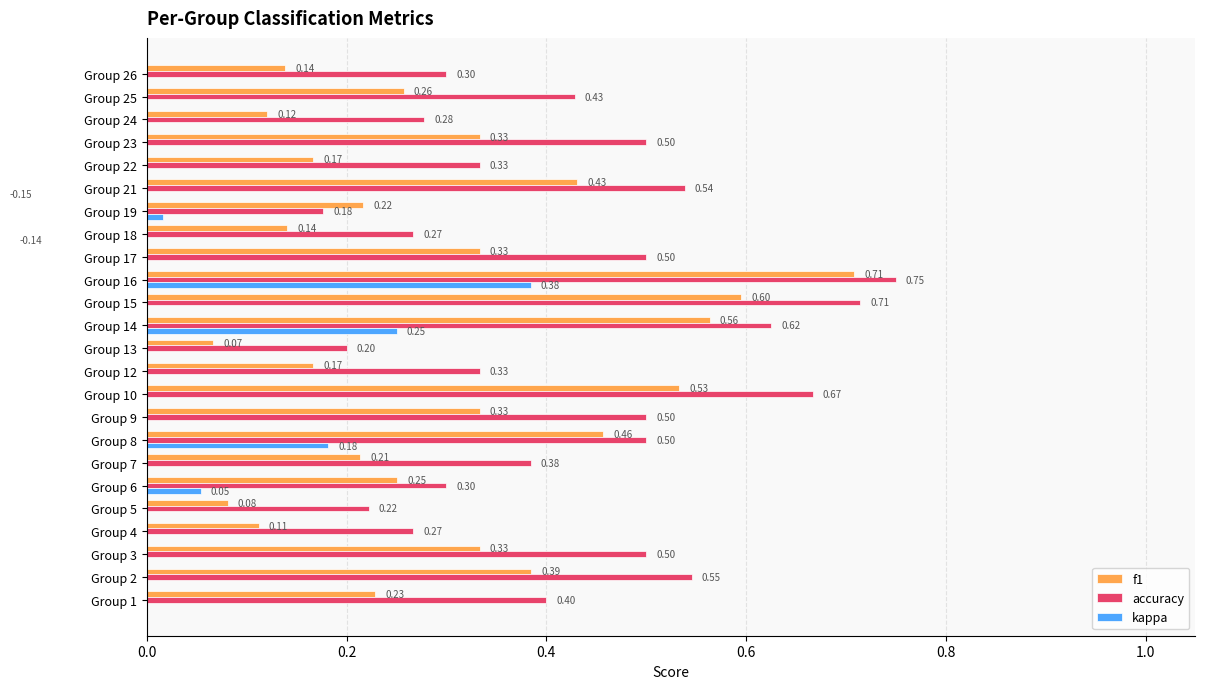

What value does the accuracy series have at Group 9?

0.5